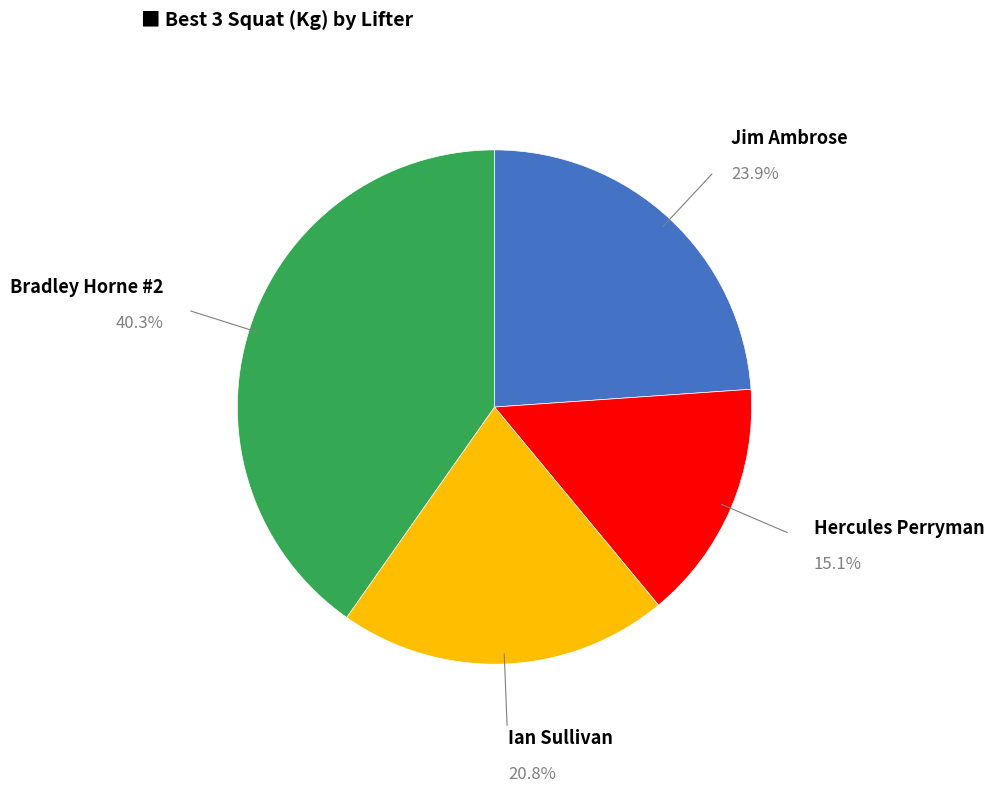

Count the number of slices in the pie.

4